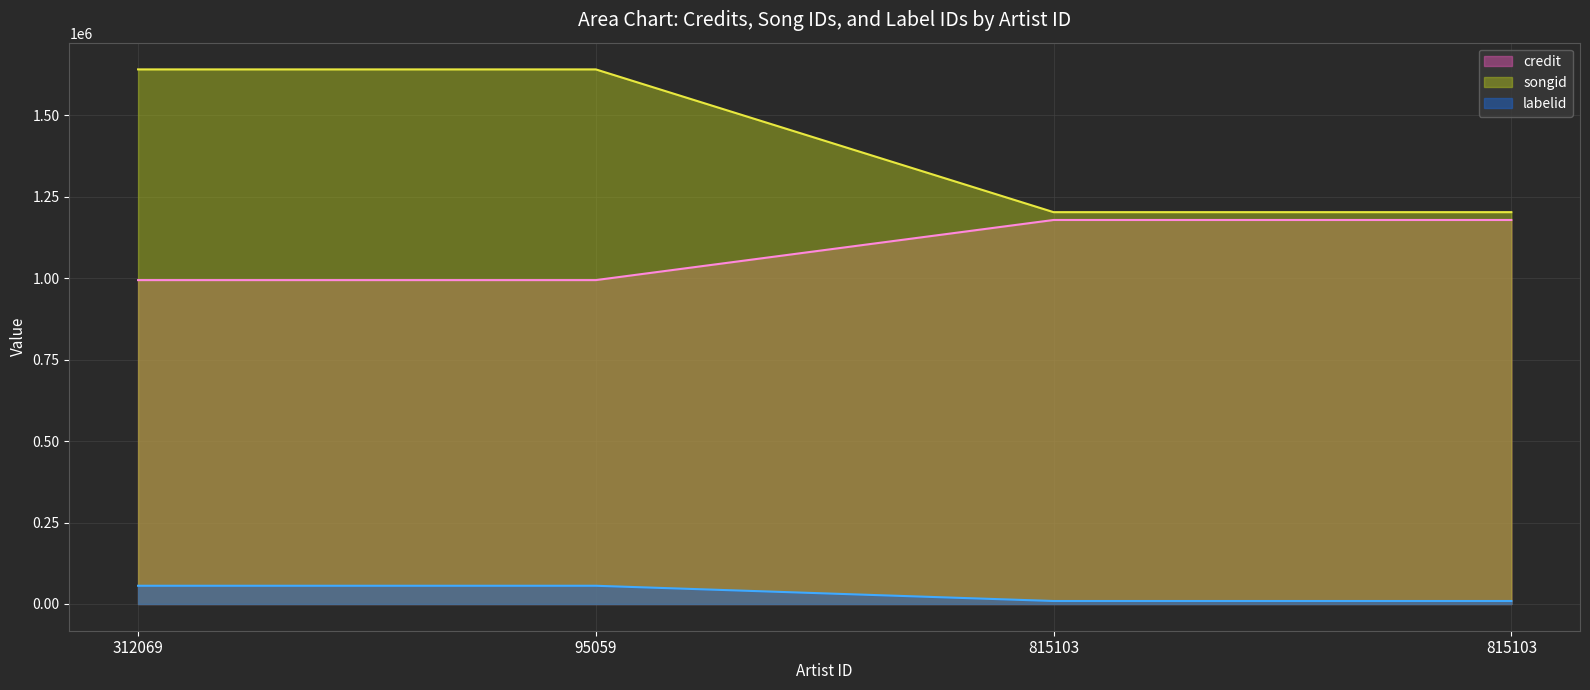

What are all the series names shown in the legend?

credit, songid, labelid